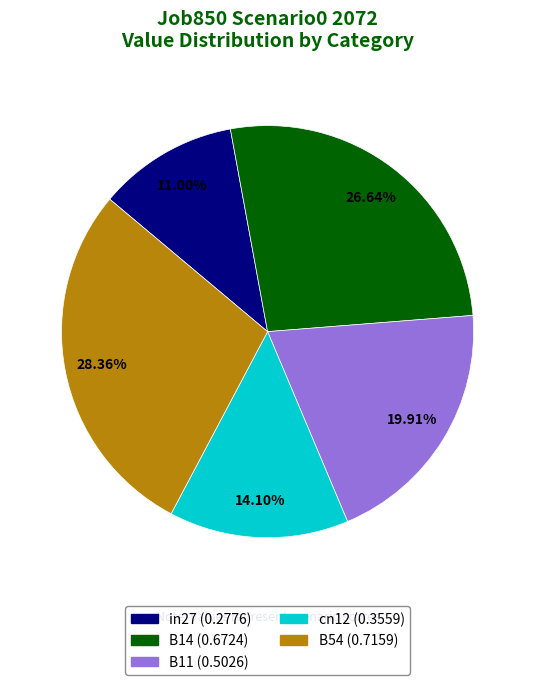

What portion of the pie excludes B11?

80.1%